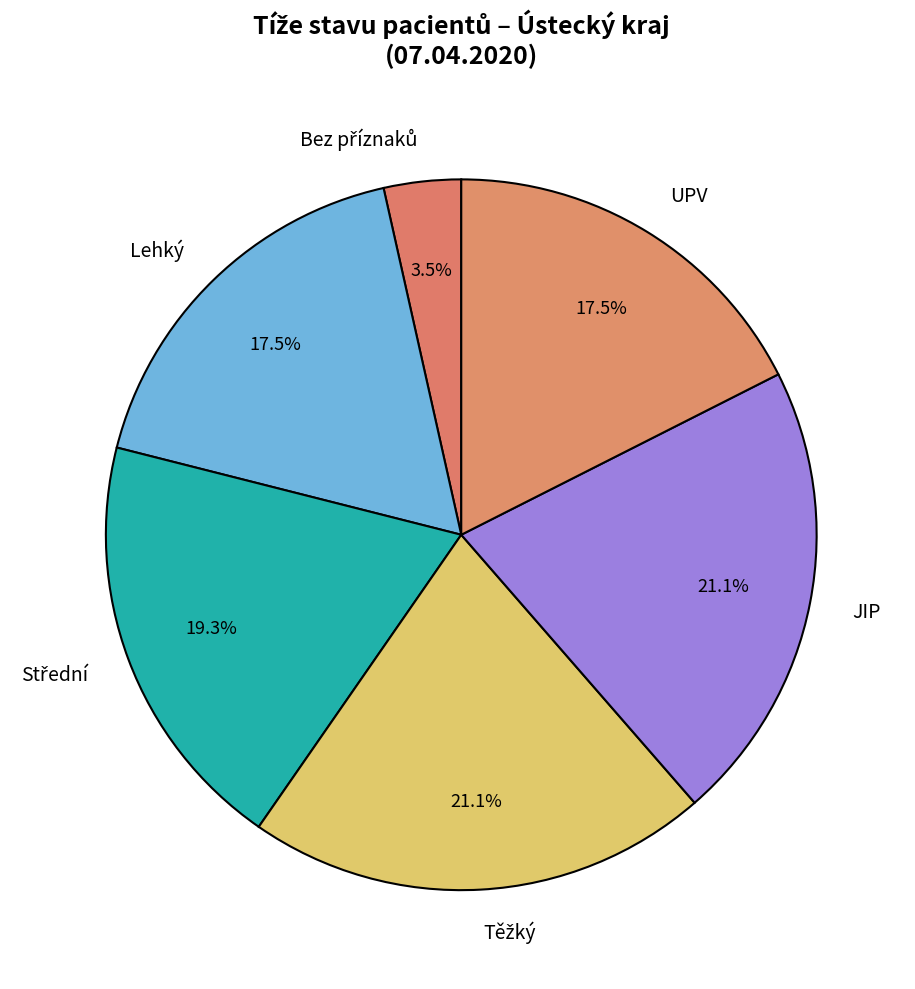

Is there any slice that represents more than half of the pie?

No